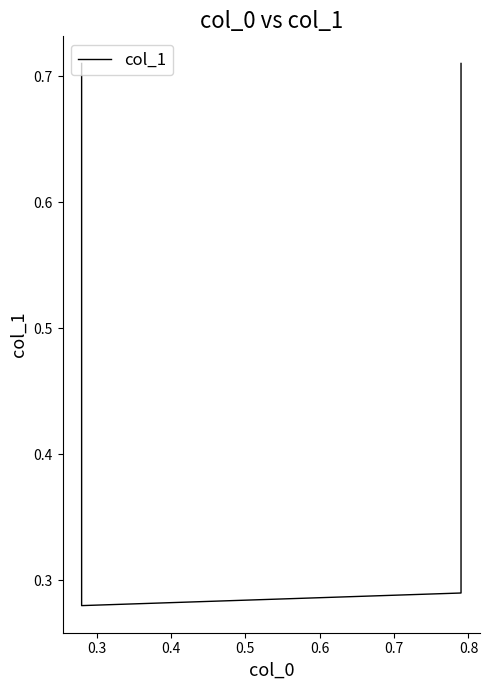

True or false: there are more than 1 points higher than both neighbors.

False